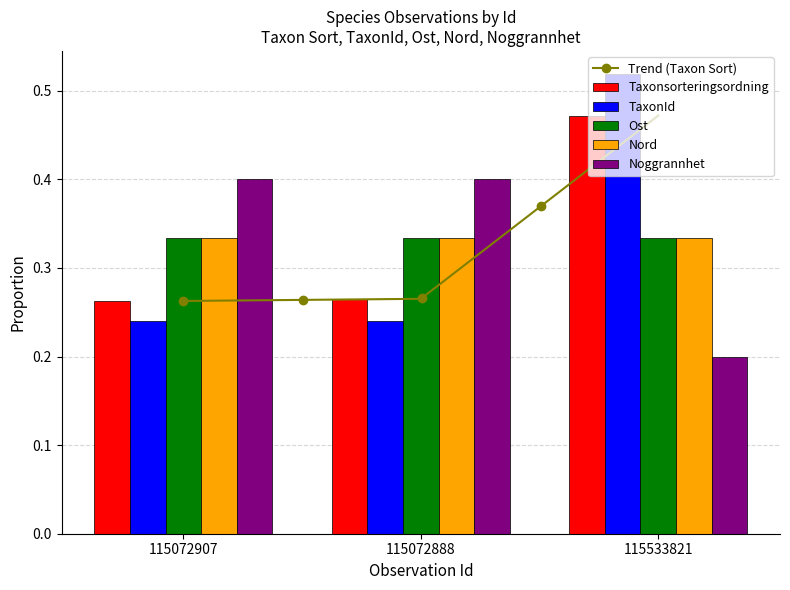

What is the spread (max minus min) of values at 115072907?

0.2